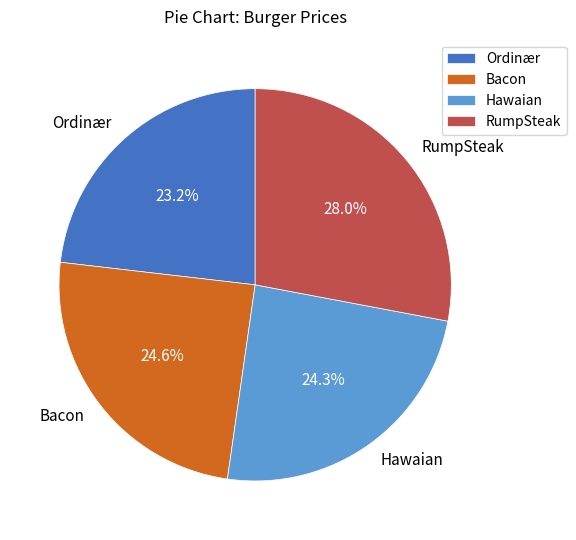

What percentage is the Bacon slice, to the nearest percent?

25%